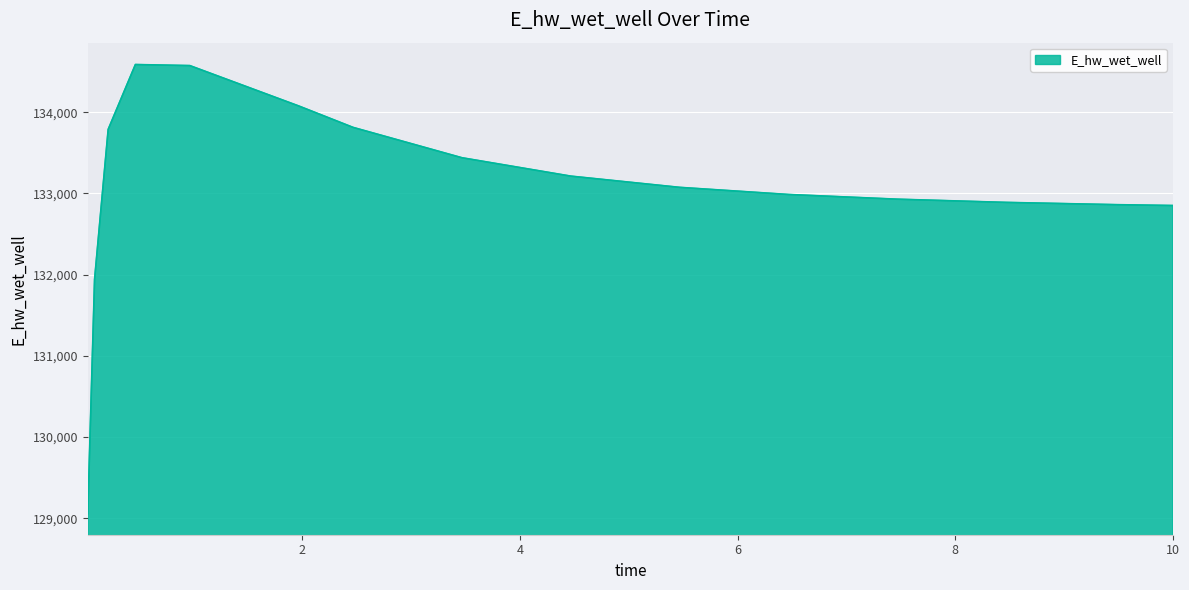

What is the maximum value shown in the chart?

134587.3